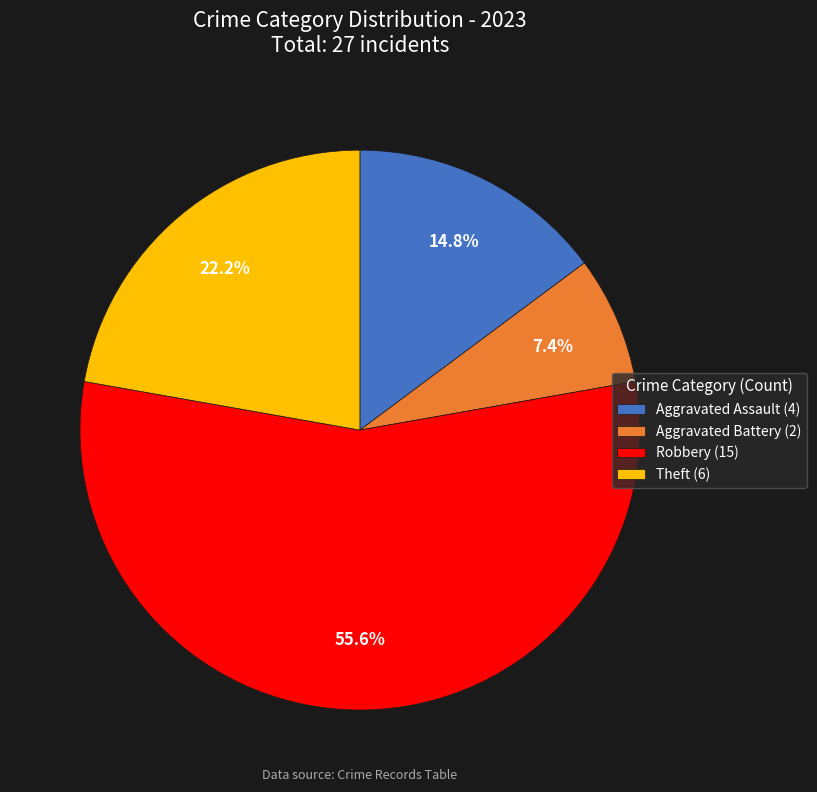

What portion of the pie excludes Aggravated Assault (4)?

85.2%